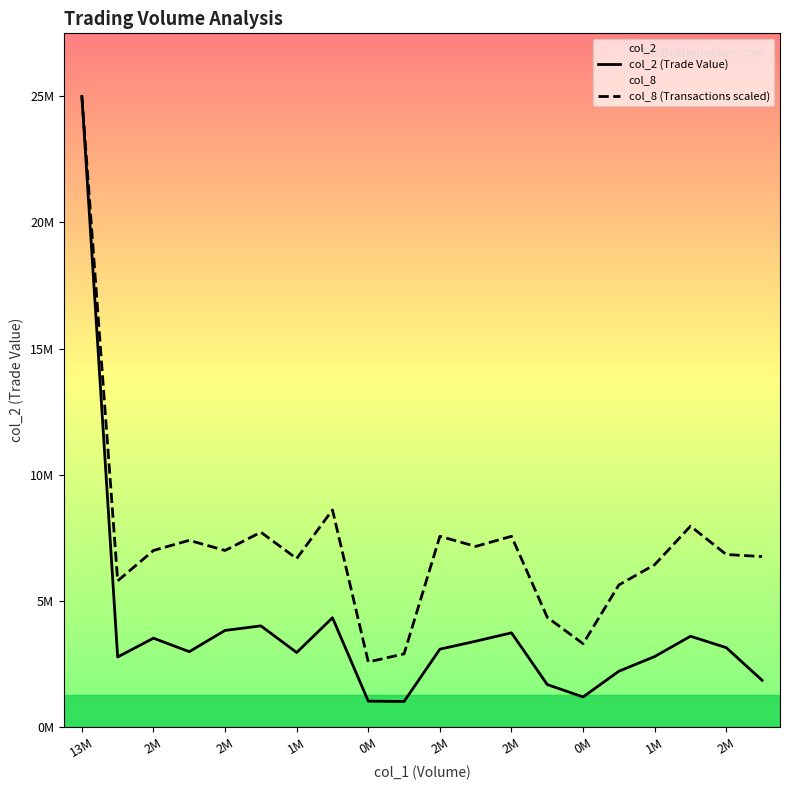

True or false: col_2 (Trade Value) has a value of 1638135.1 at 2M.

False